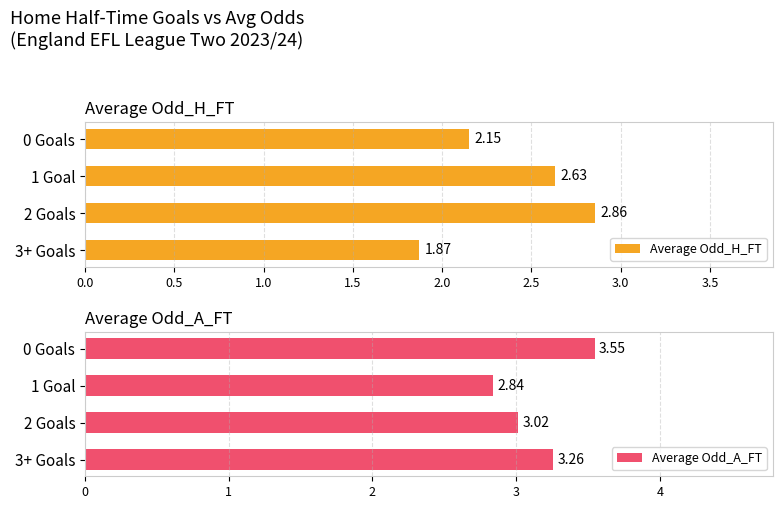

What are all the series names shown in the legend?

Average Odd_H_FT, Average Odd_A_FT